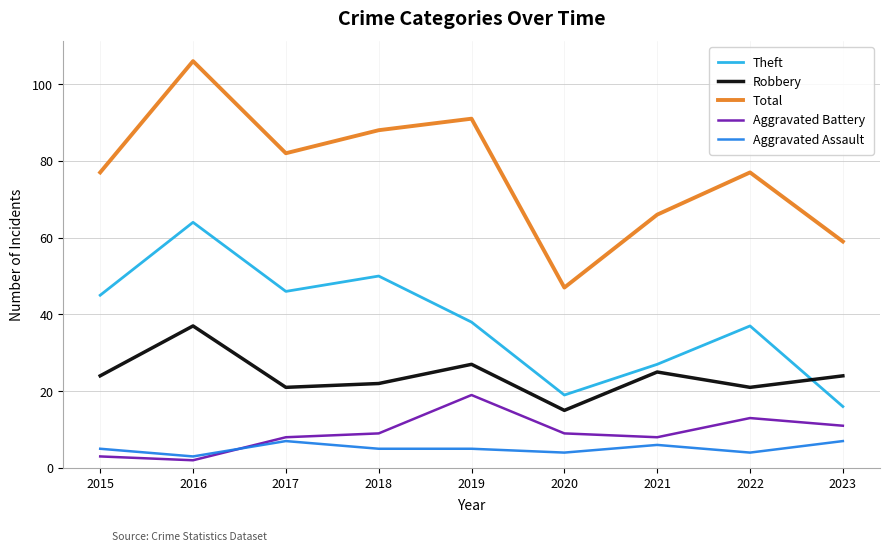

What is the maximum value shown in the chart?

106